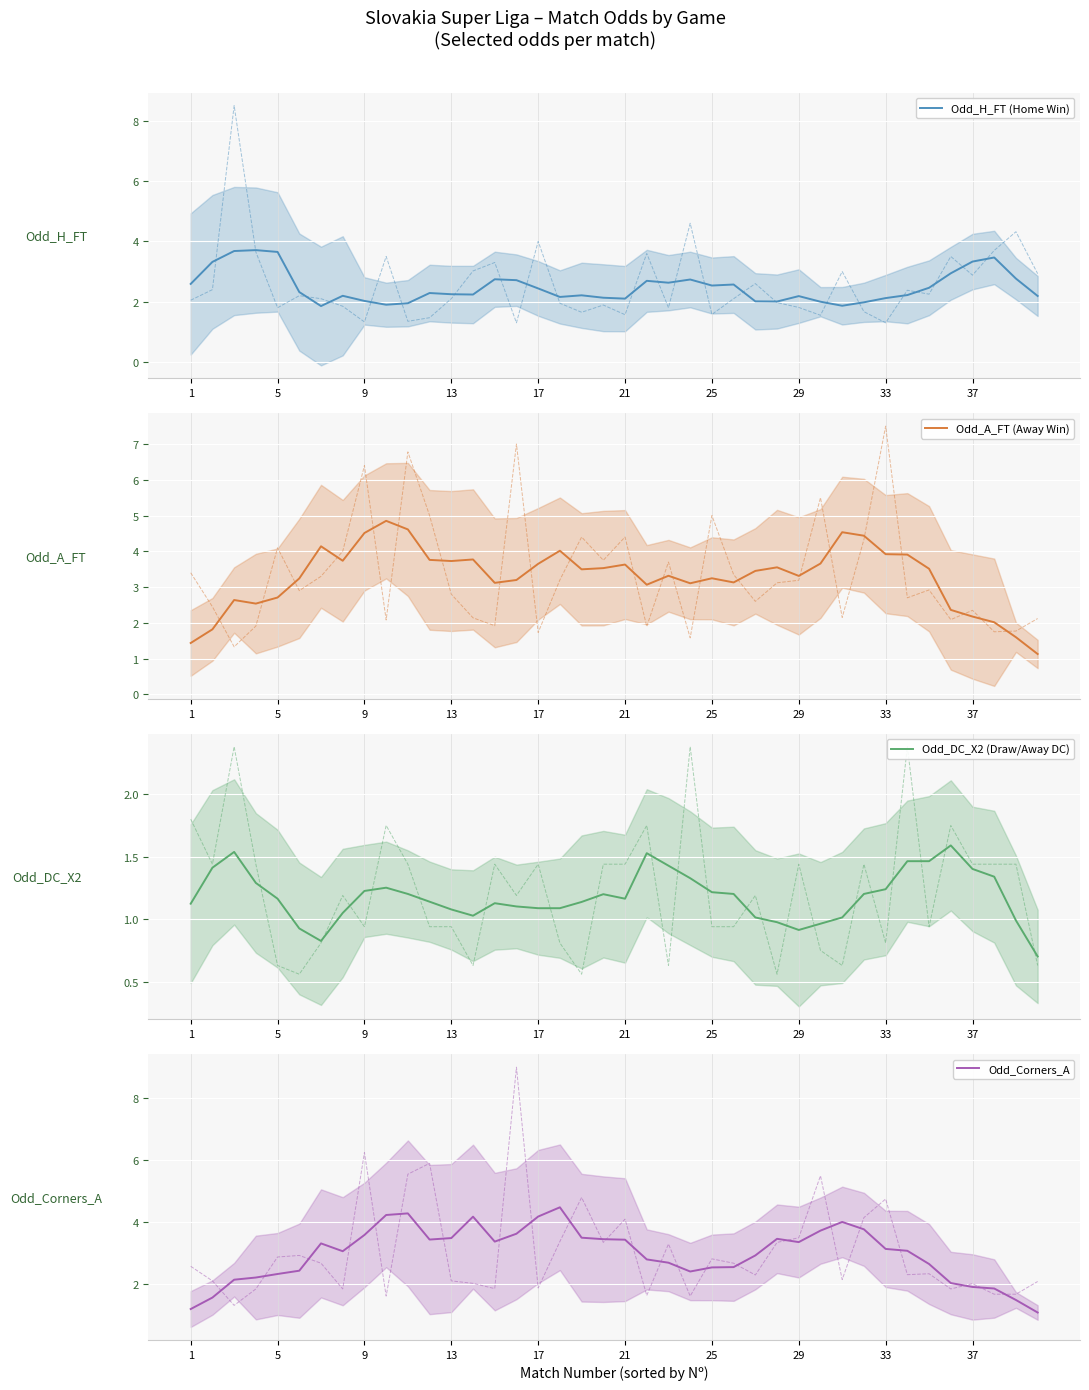

What is the smallest value displayed?

0.7